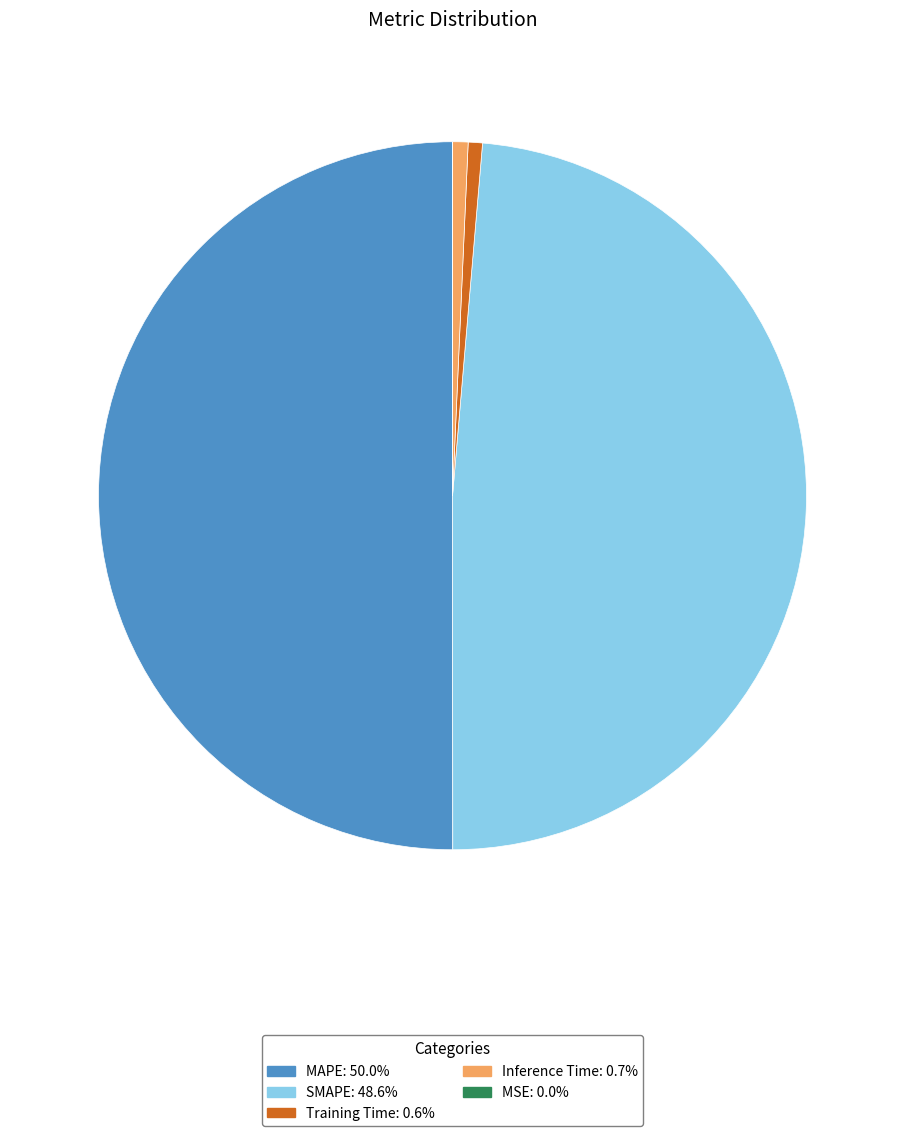

Do Inference Time and SMAPE together represent more than half of the pie?

No